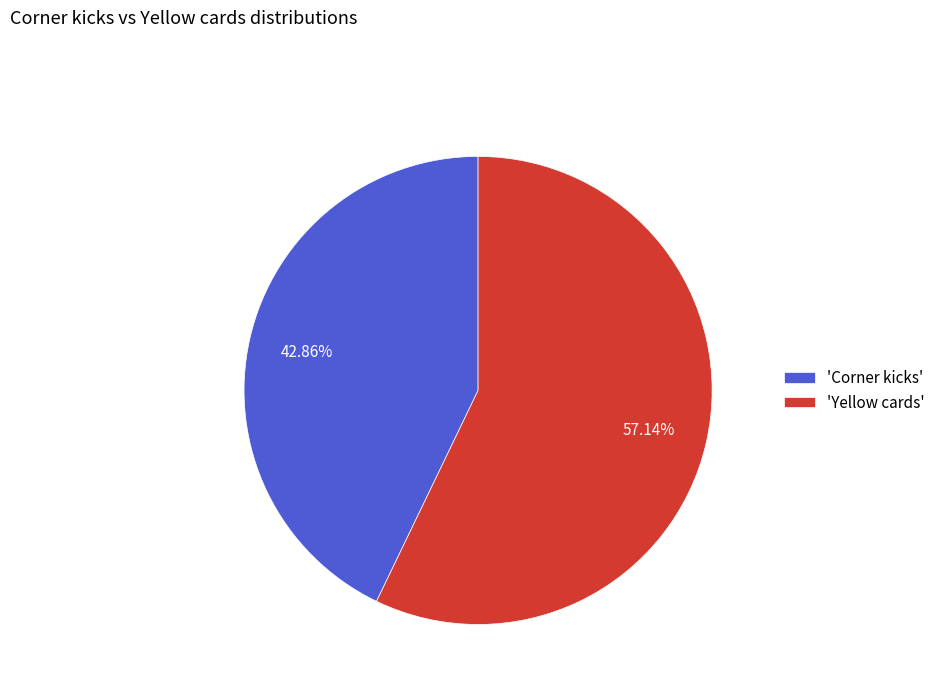

Which slice is the smallest?

'Corner kicks'